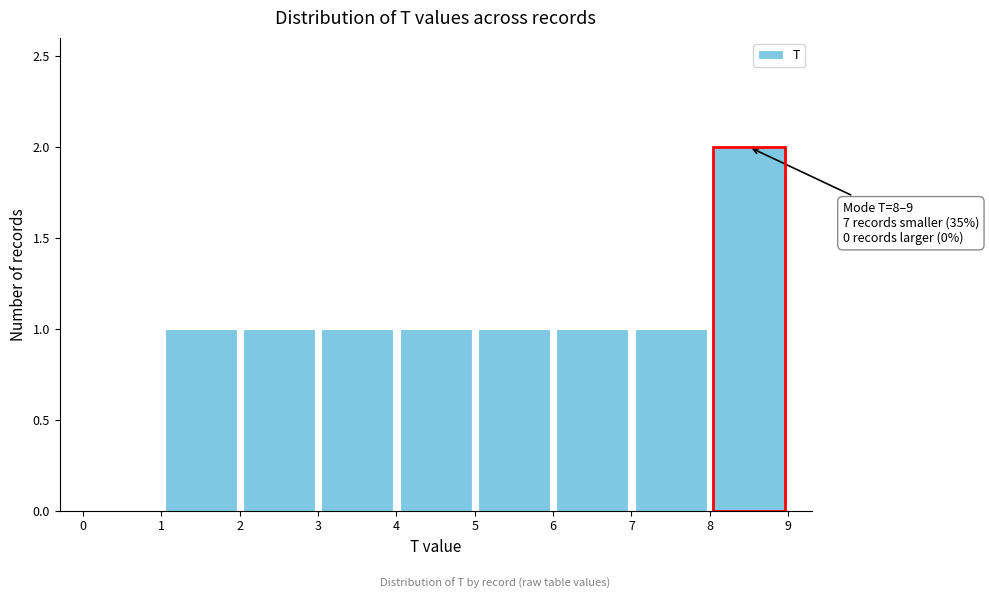

Over which range of the x-axis is the bar tallest?

8 to 9